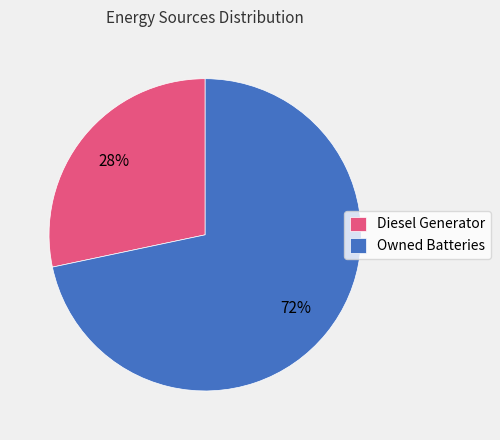

Which has a higher value, Diesel Generator or Owned Batteries?

Owned Batteries